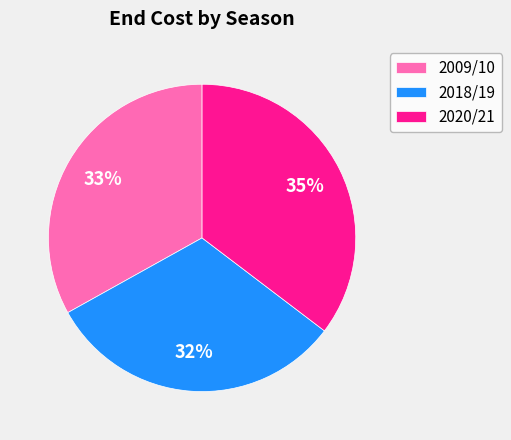

The 2018/19 slice represents 21% of the pie. True or false?

False